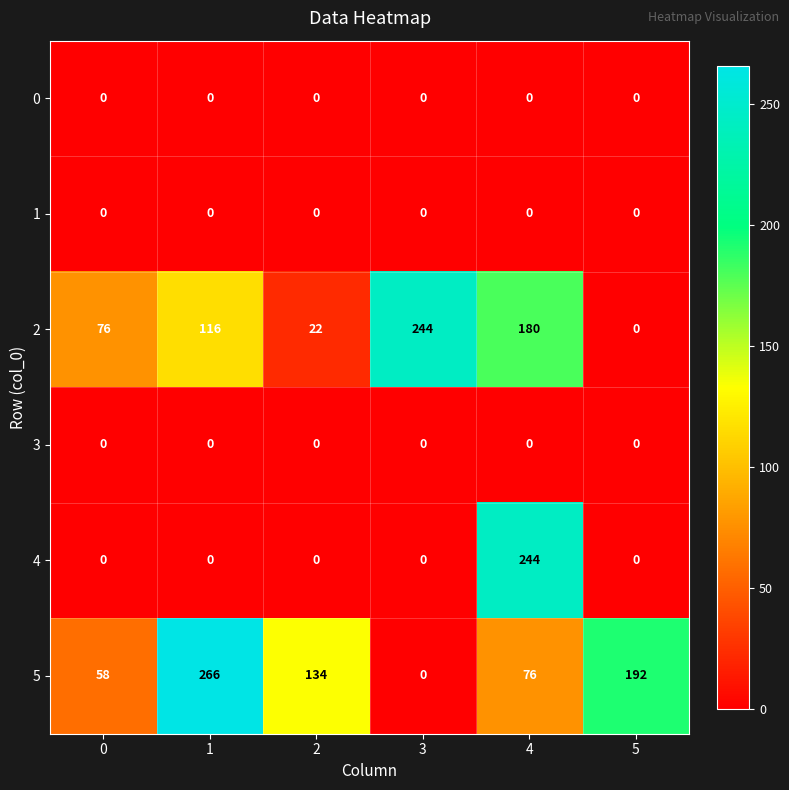

Which series has the largest total across all categories?

5